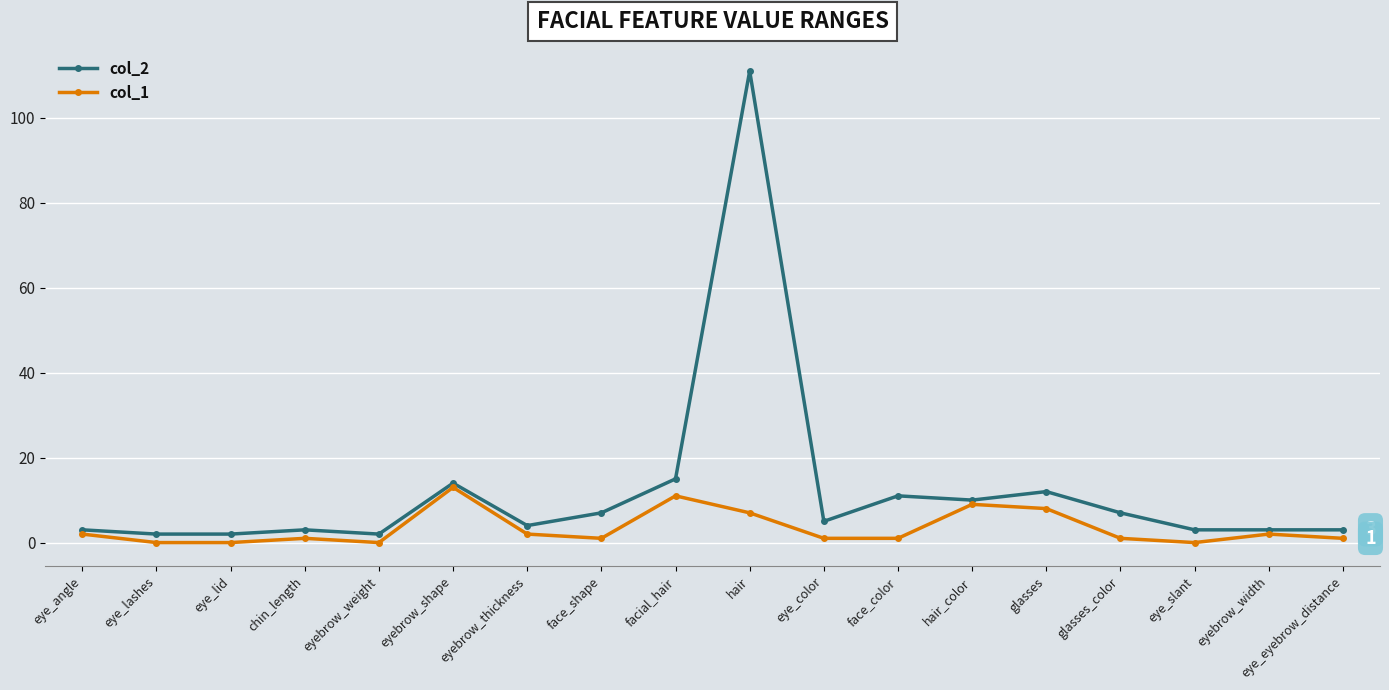

What is the label of the 6th point from the right?

hair_color